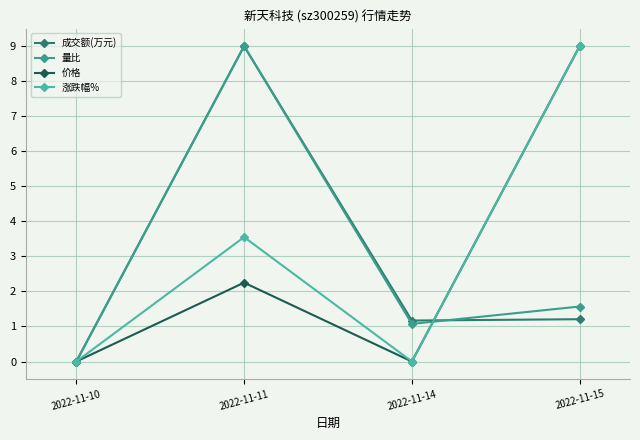

What are all the series names shown in the legend?

成交额(万元), 量比, 价格, 涨跌幅%